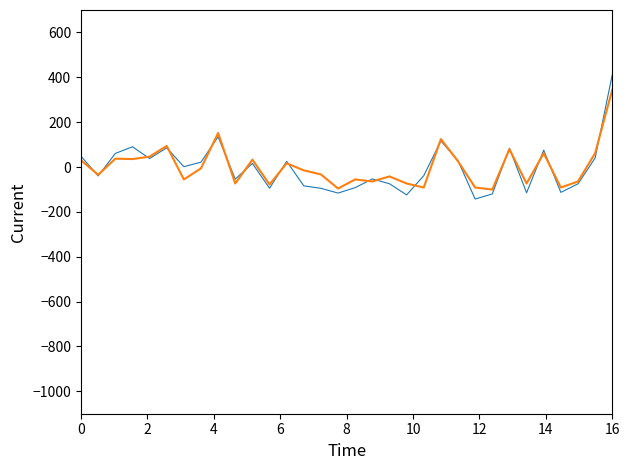

What is the smallest value displayed?

-142.8